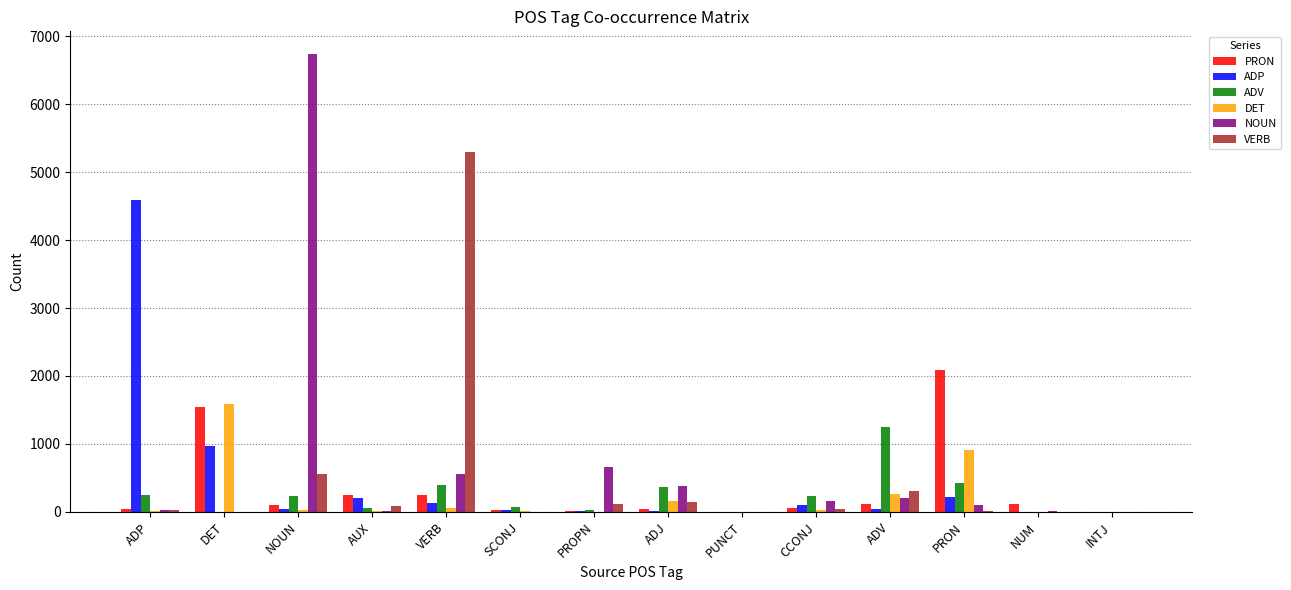

How many groups of bars are there?

14